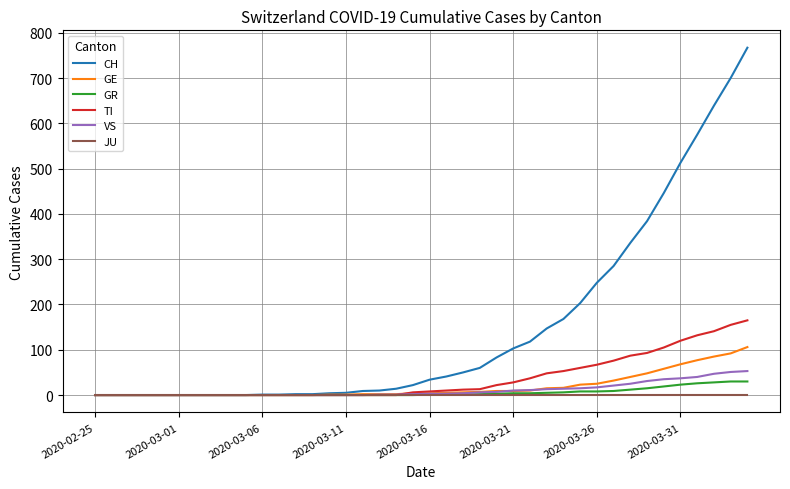

What is the average value of the GE series?

19